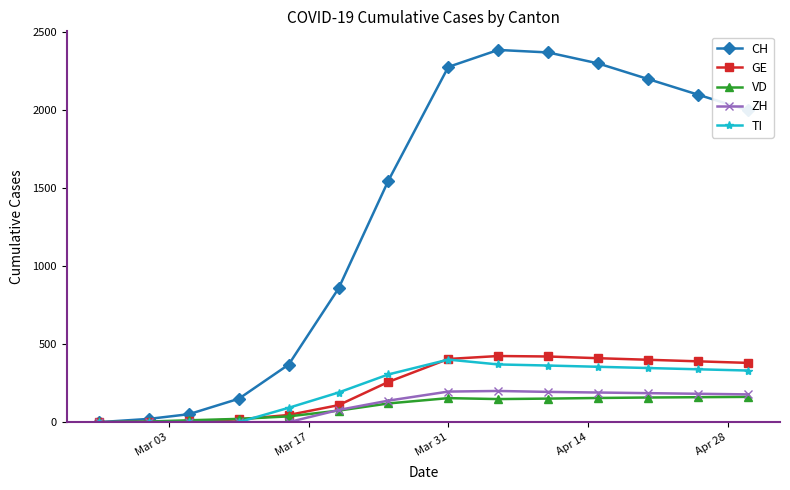

Which series has the widest spread of values?

CH